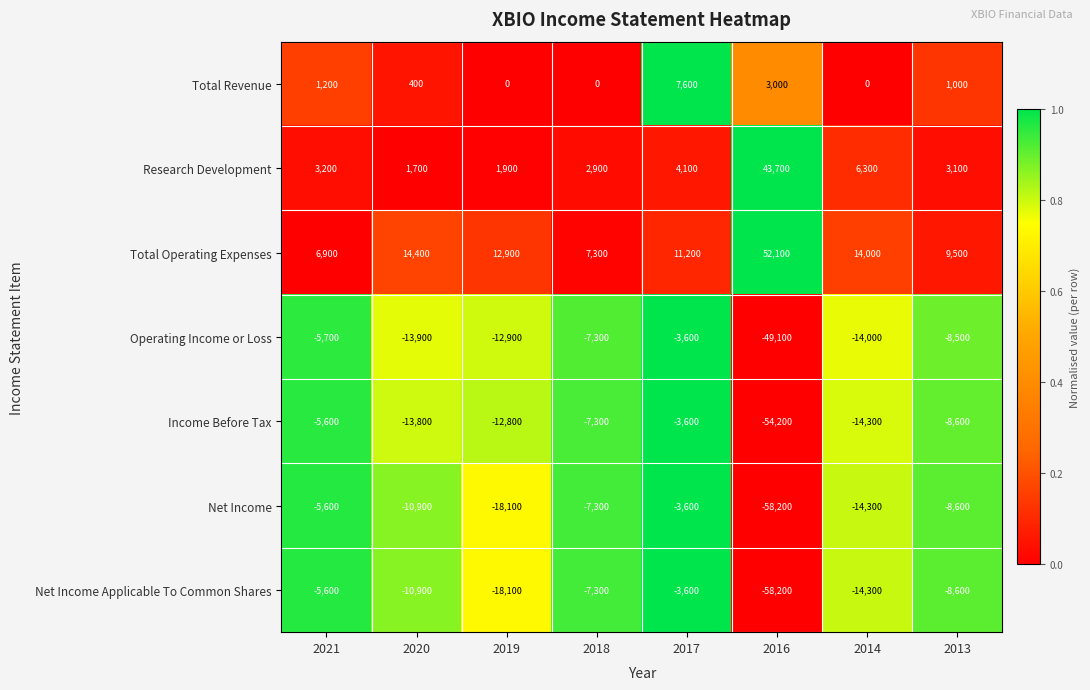

What is the spread (max minus min) of values at 2016?

110300